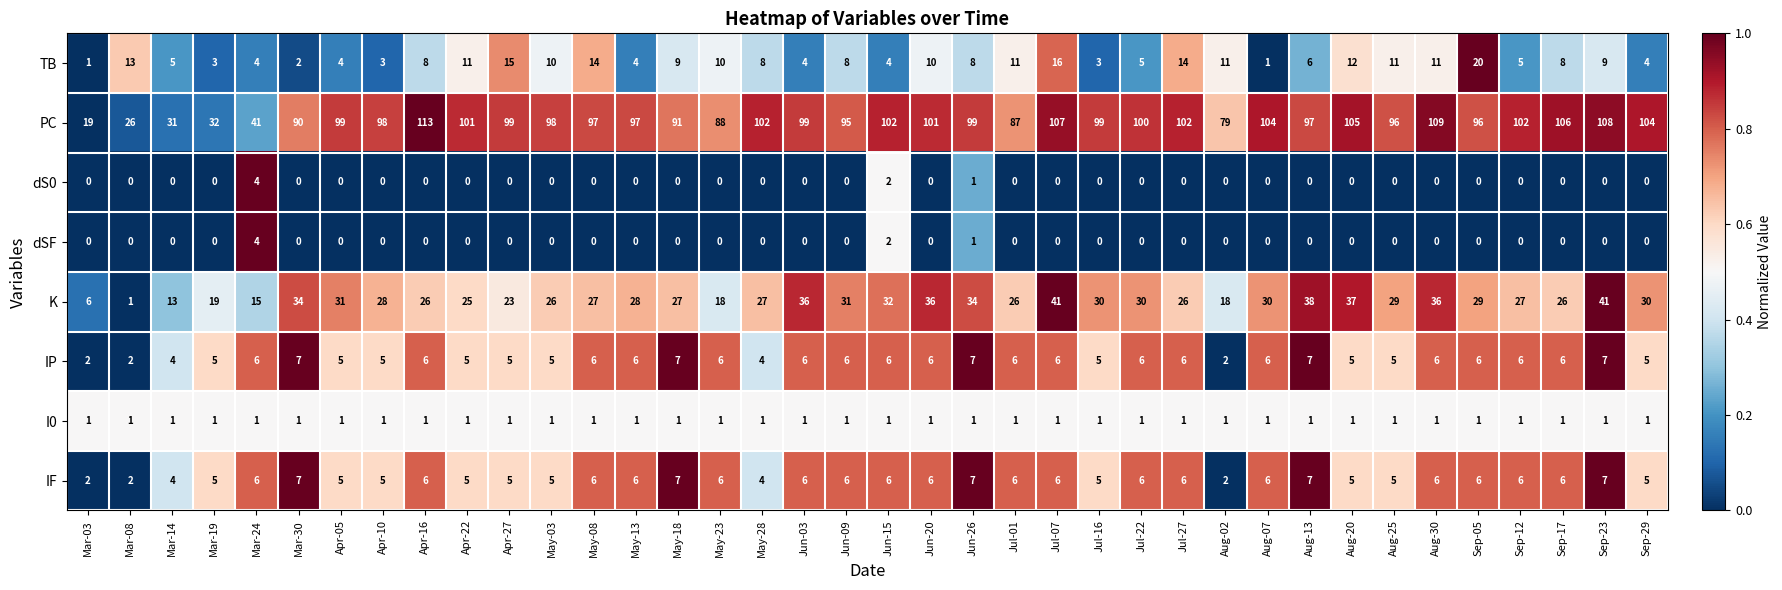

Which series has the largest total across all categories?

PC